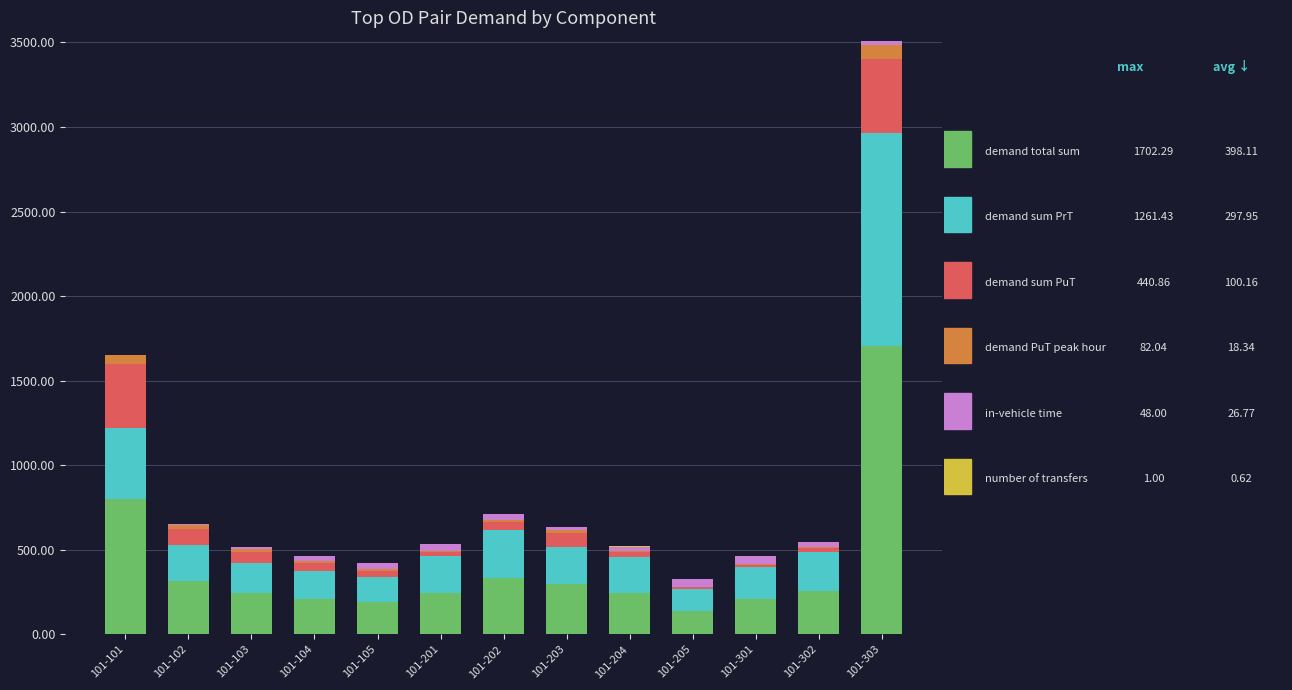

At which category is the sum across all series the highest?

101-303